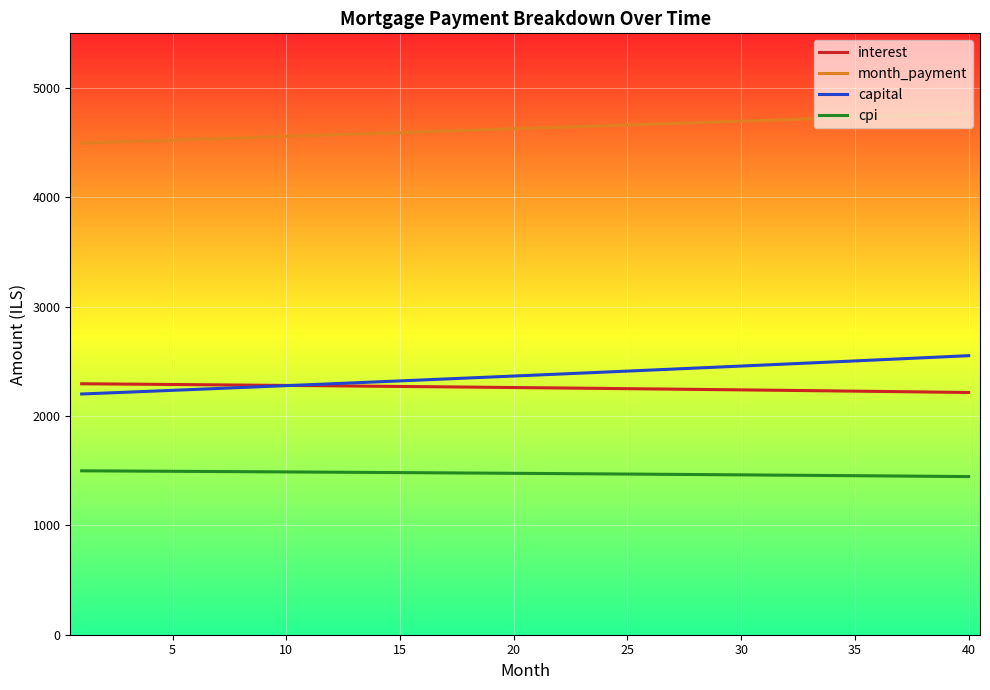

At how many categories does at least one series exceed 3819?

40